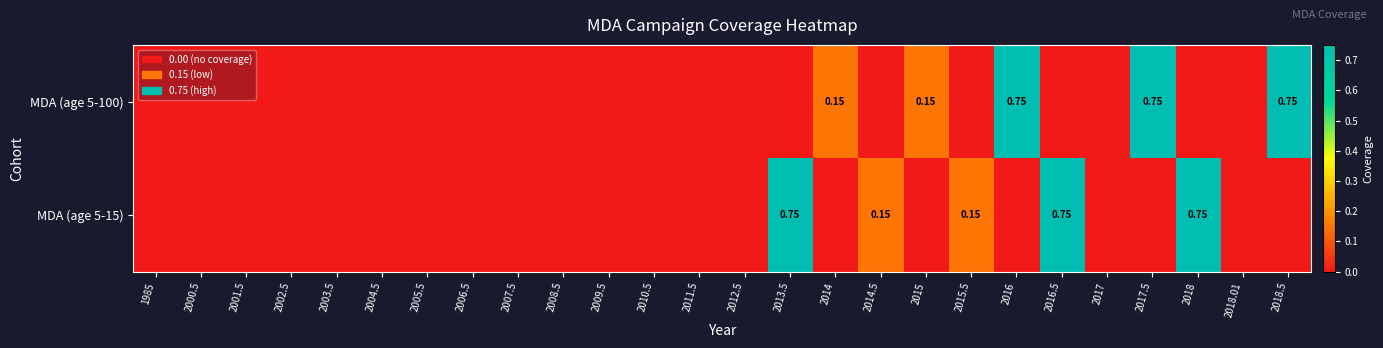

List the labels in order of MDA (age 5-100) value, smallest first.

1985, 2000.5, 2001.5, 2002.5, 2003.5, 2004.5, 2005.5, 2006.5, 2007.5, 2008.5, 2009.5, 2010.5, 2011.5, 2012.5, 2013.5, 2014.5, 2015.5, 2016.5, 2017, 2018, 2018.01, 2014, 2015, 2016, 2017.5, 2018.5